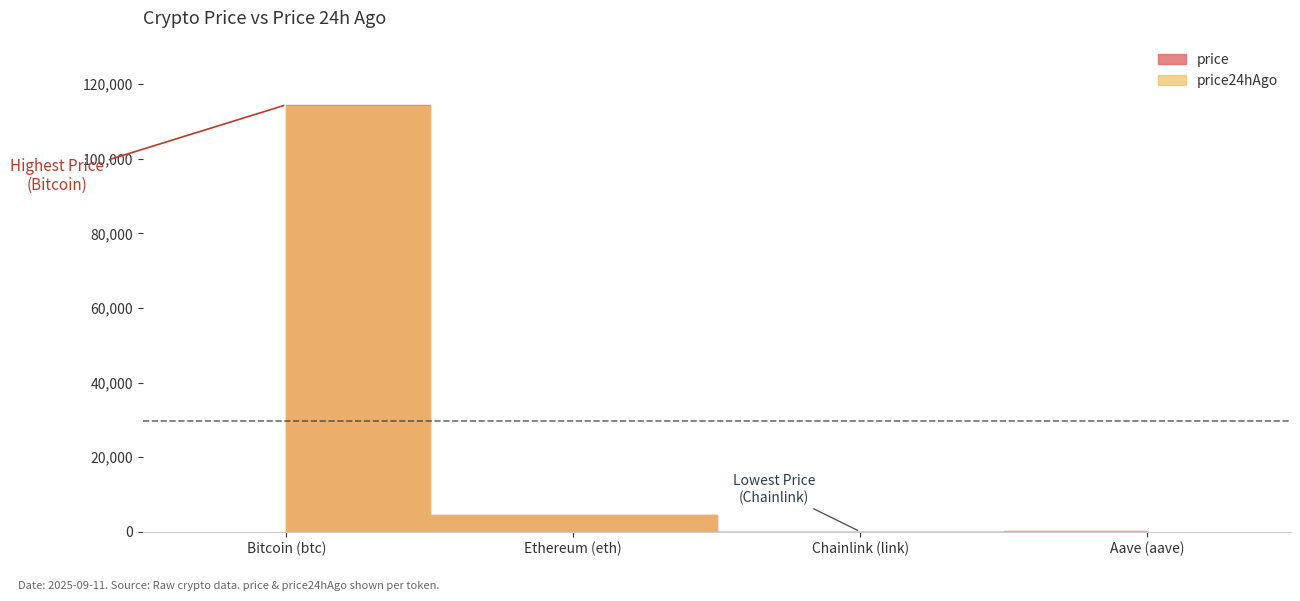

True or false: price24hAgo has a value of 77251.8 at Bitcoin (btc).

False